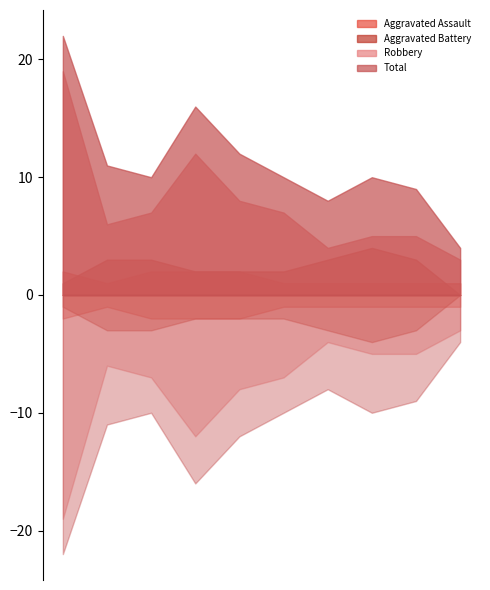

Does the chart display data point markers on the line(s)?

No